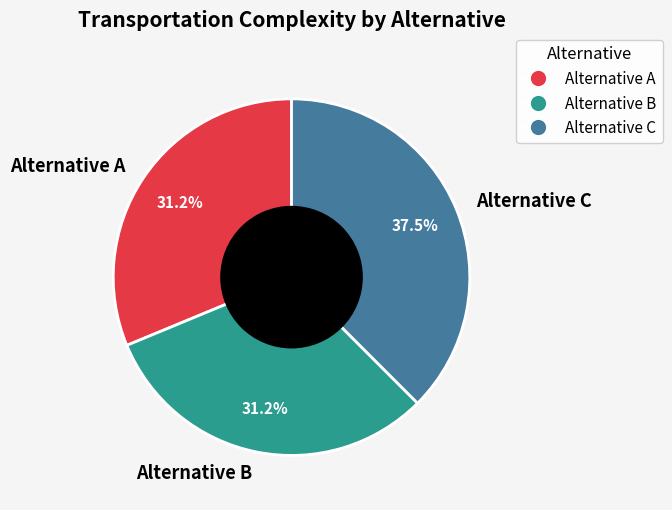

Approximately how many times larger is the value at Alternative C compared to Alternative B?

1.2